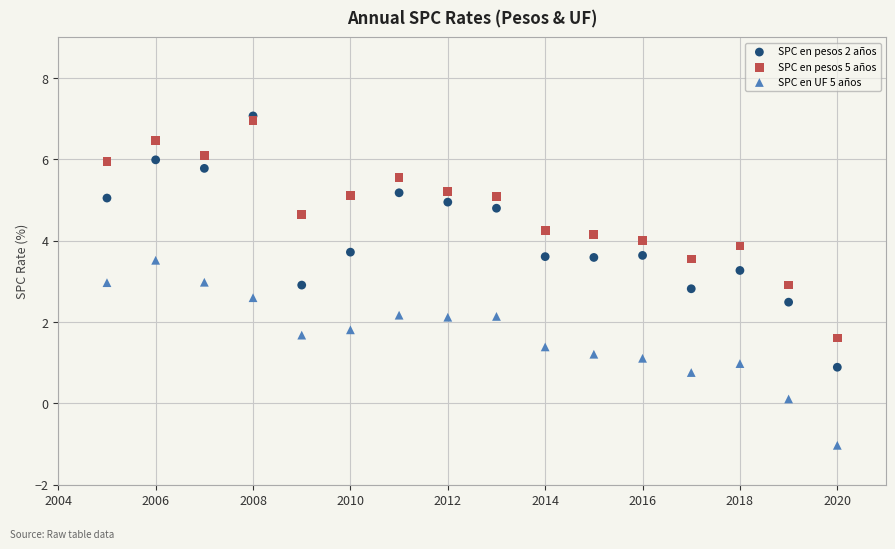

What are all the series names shown in the legend?

SPC en pesos 2 años, SPC en pesos 5 años, SPC en UF 5 años